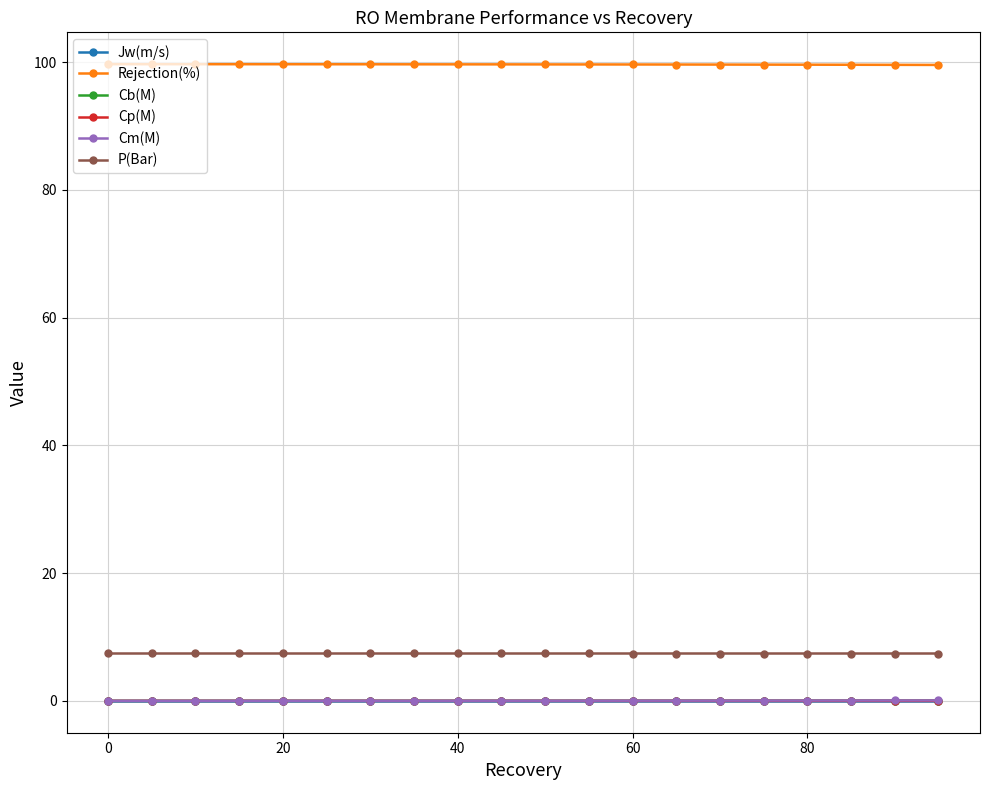

True or false: Cp(M) and P(Bar) intersect in this chart.

False